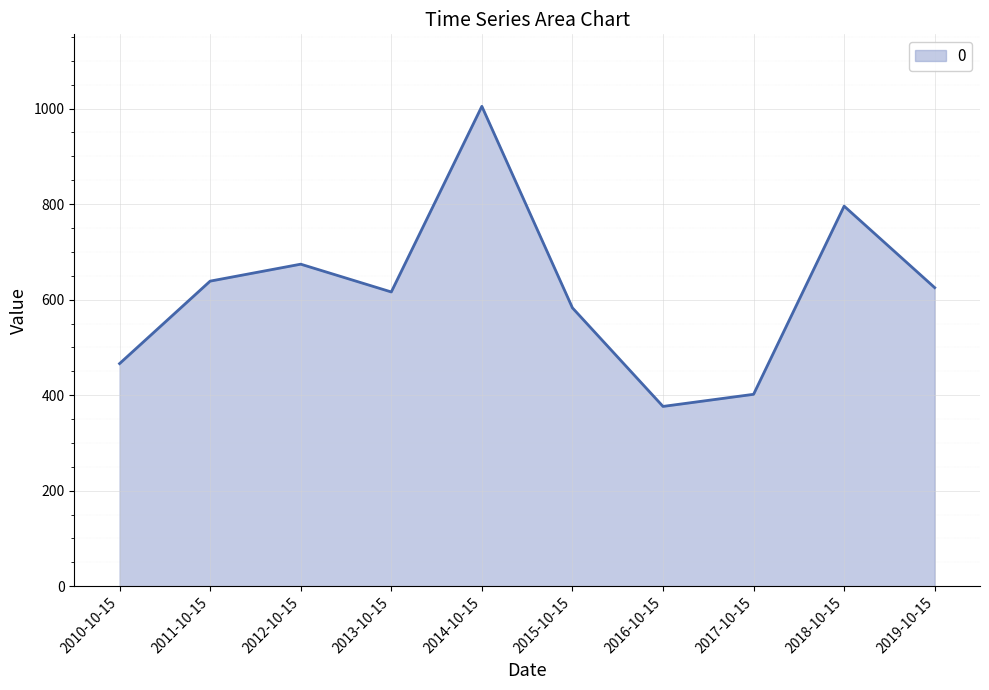

The value at 2010-10-15 is 660.0. True or false?

False